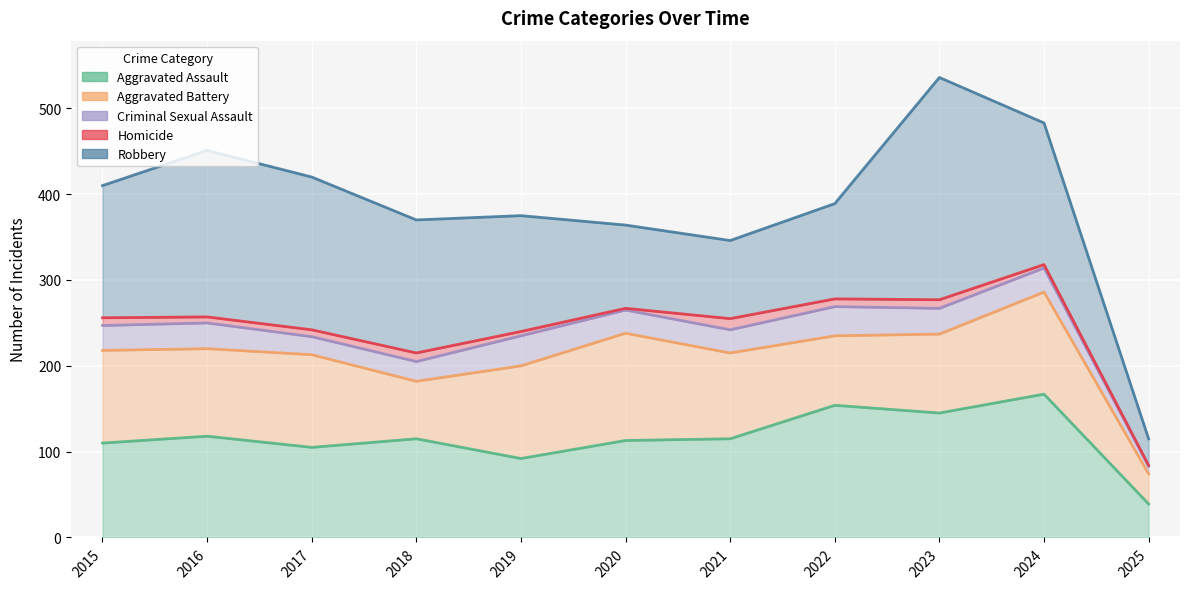

How many distinct data groups are displayed?

5